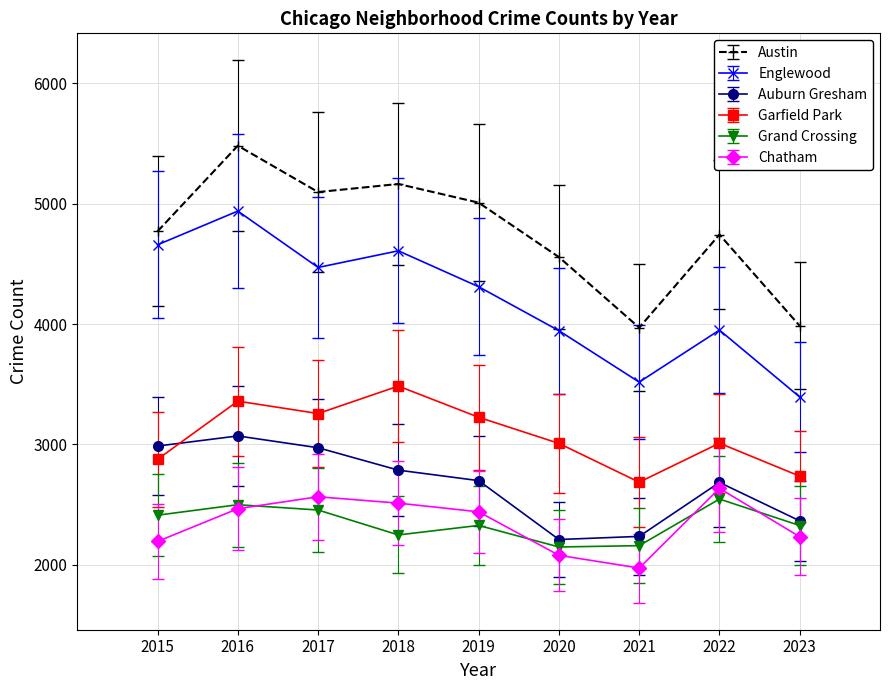

What is the value of the Austin point at the 8th from the left?

4743